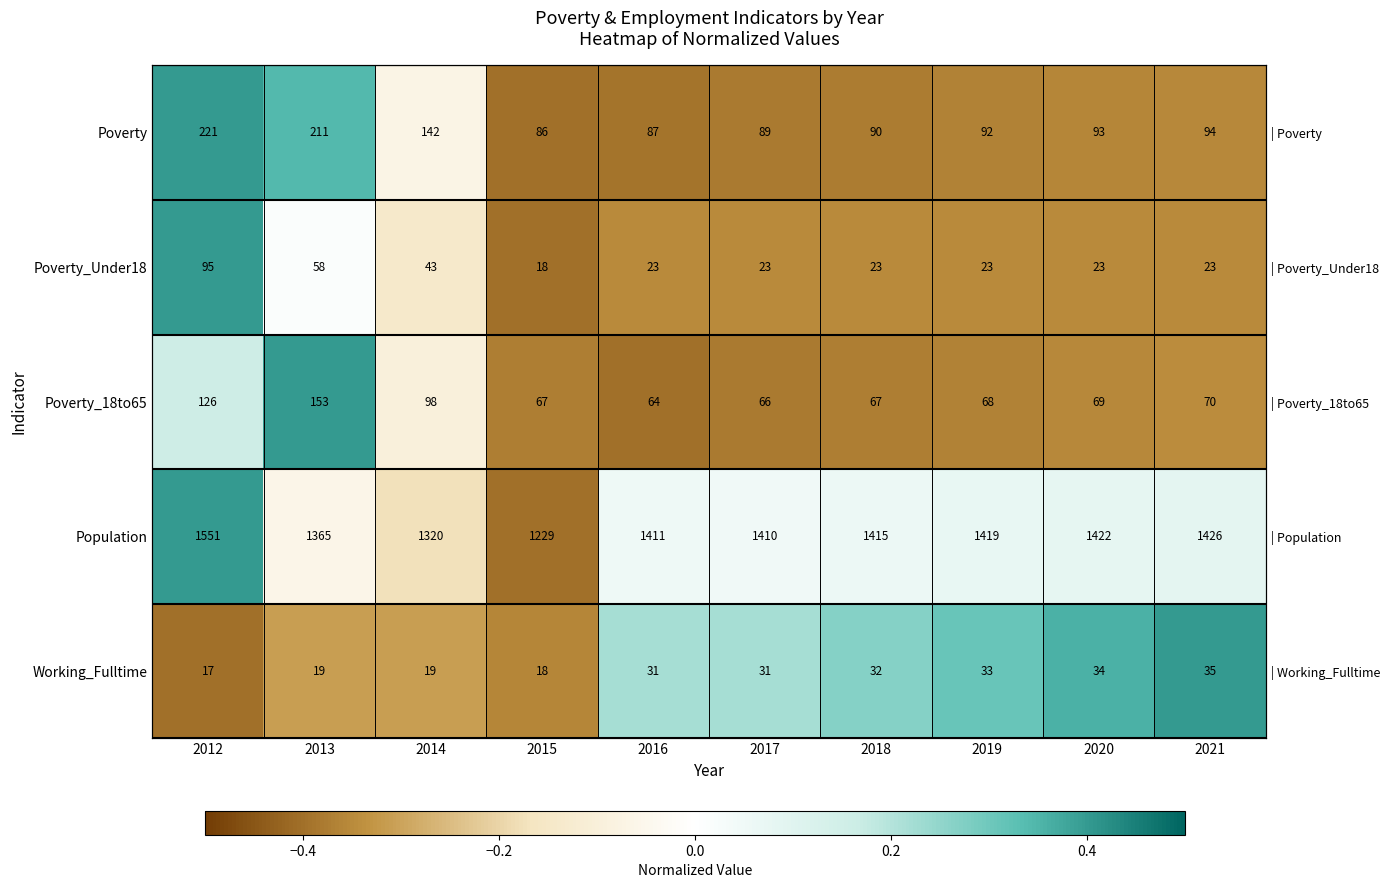

What is the approximate value of Poverty_Under18 at 2015?

-0.4